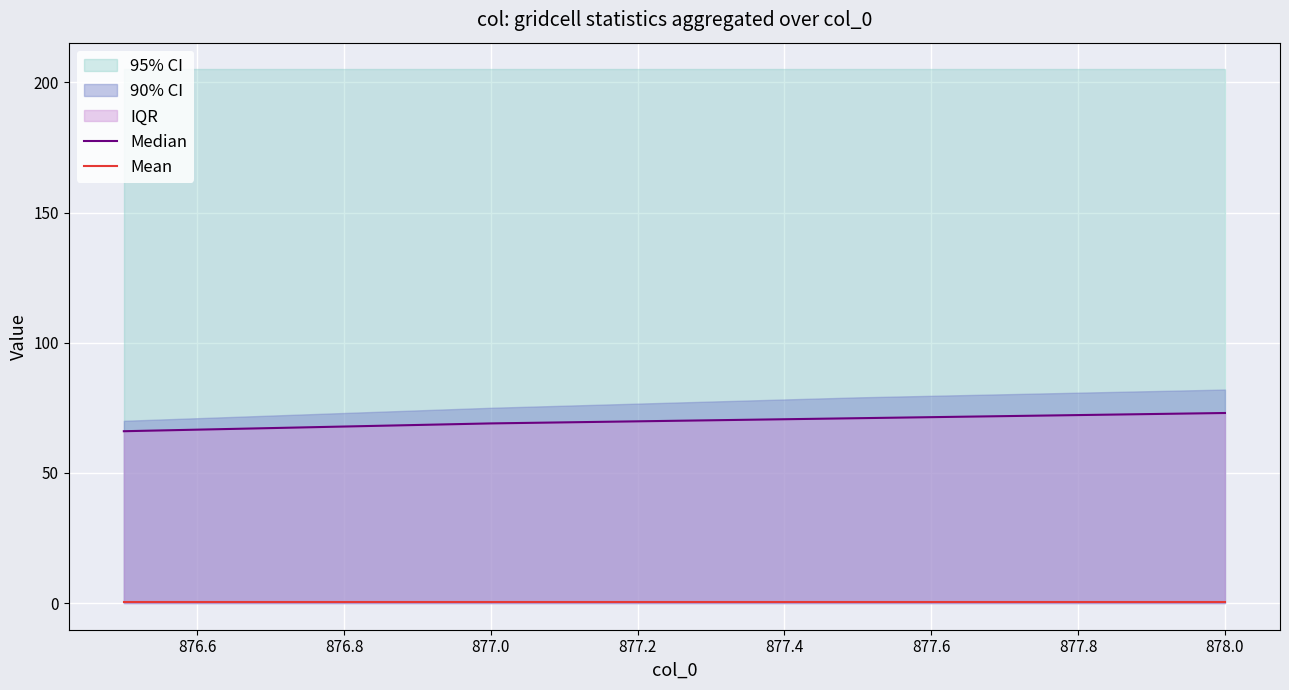

True or false: Median and Mean intersect in this chart.

False